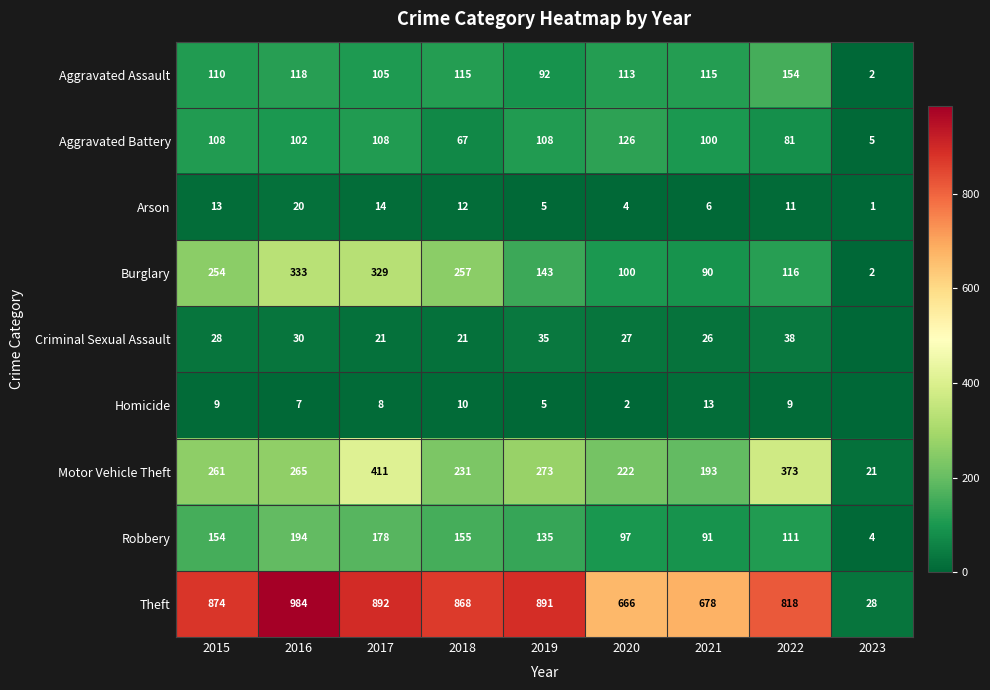

How many categories are shown in the chart?

9